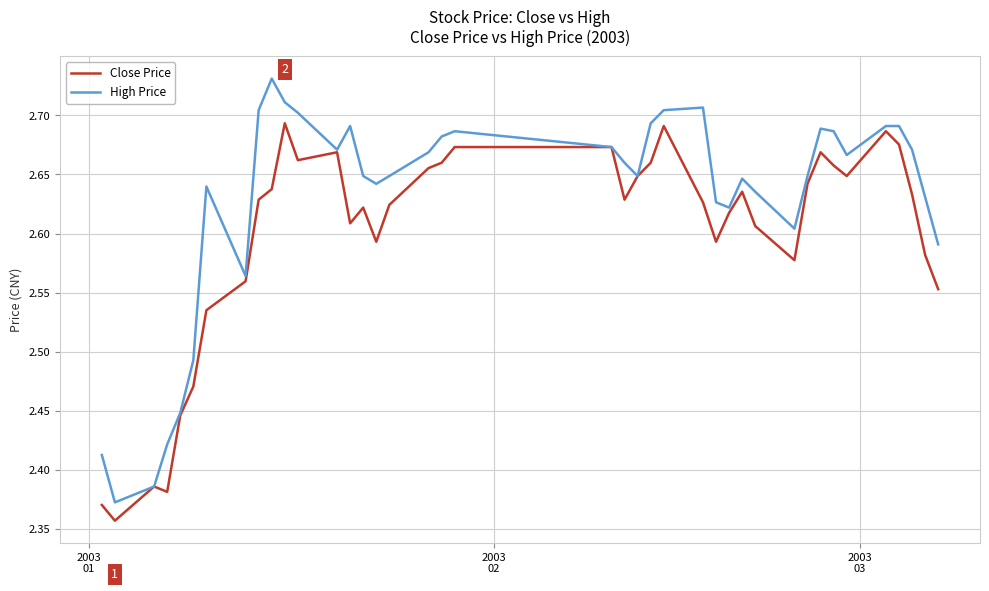

Which series has the largest total across all categories?

High Price